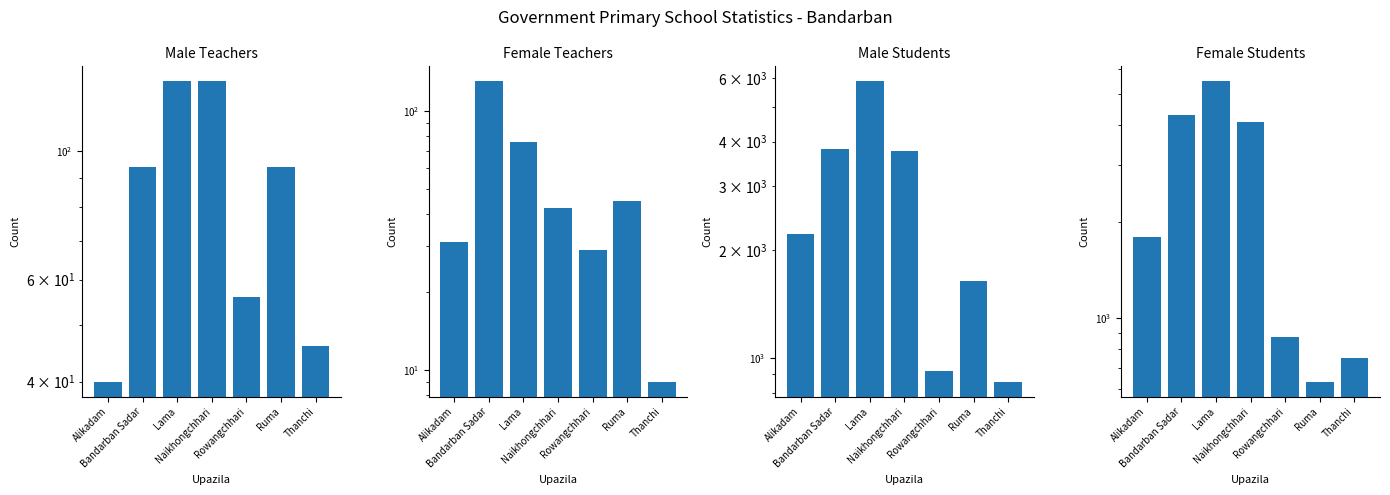

At which label does Male Teachers first exceed 94?

Lama